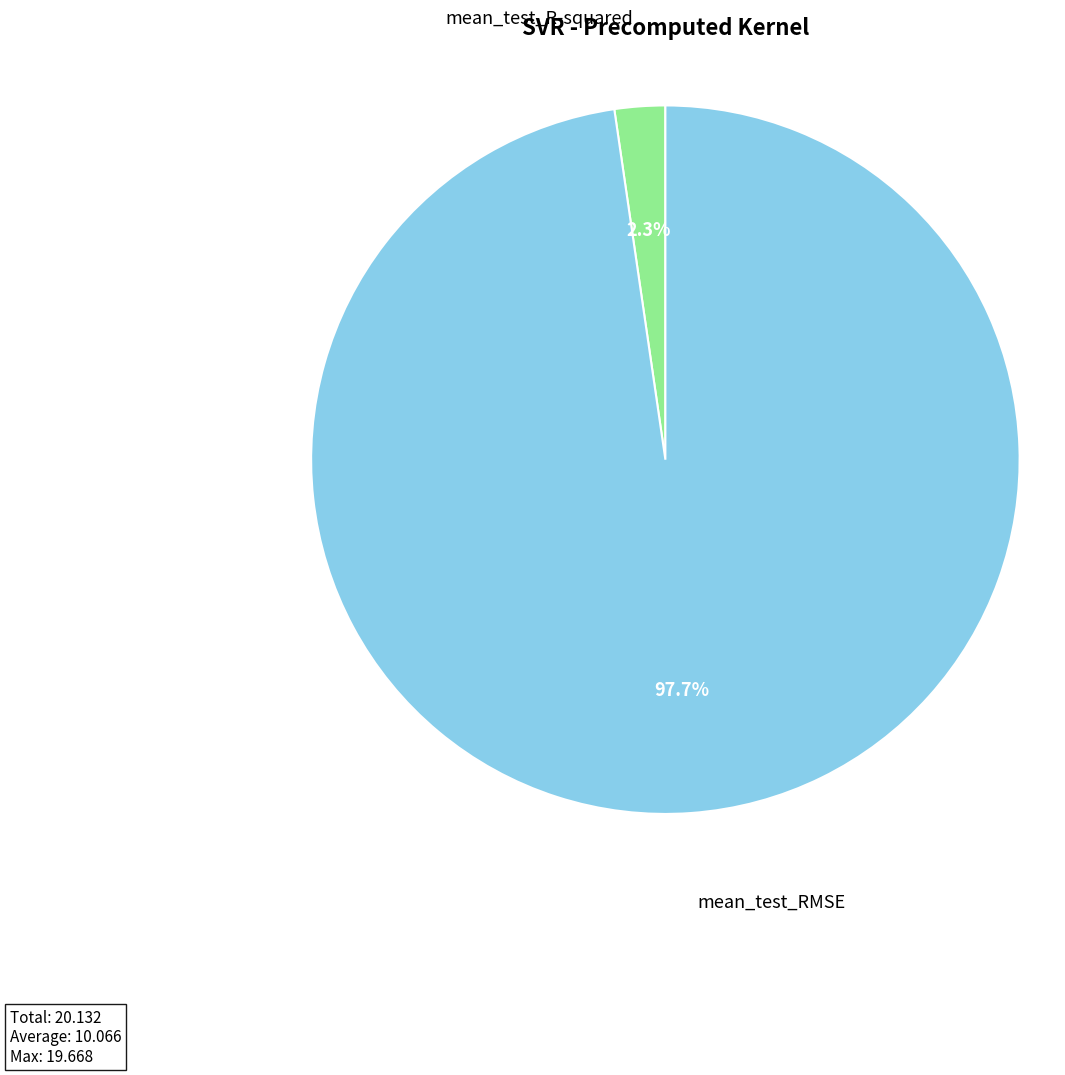

What is the smallest slice in the pie chart?

mean_test_R-squared